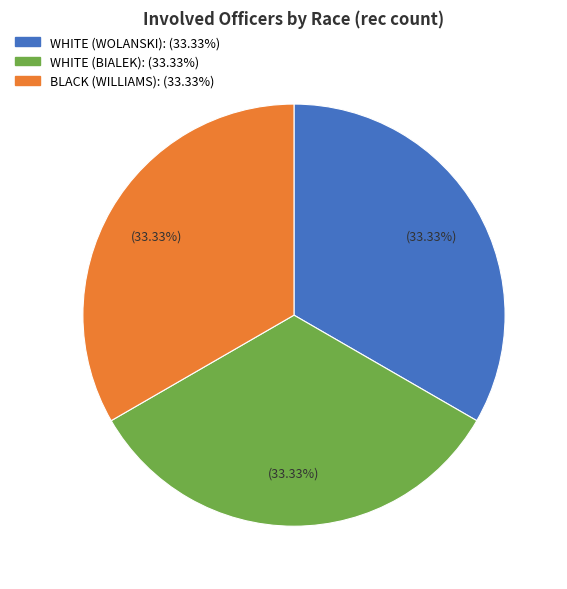

Is there any slice that represents more than half of the pie?

No